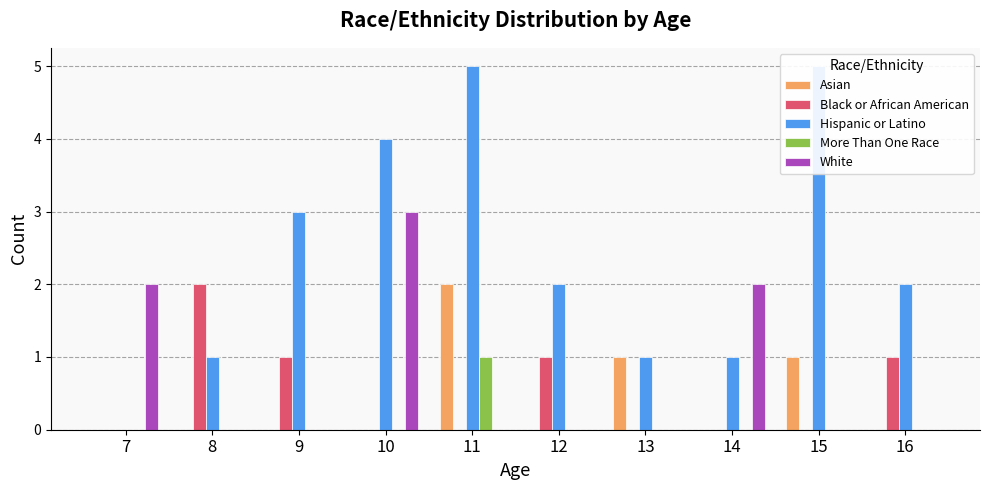

How many bars are there in total?

50